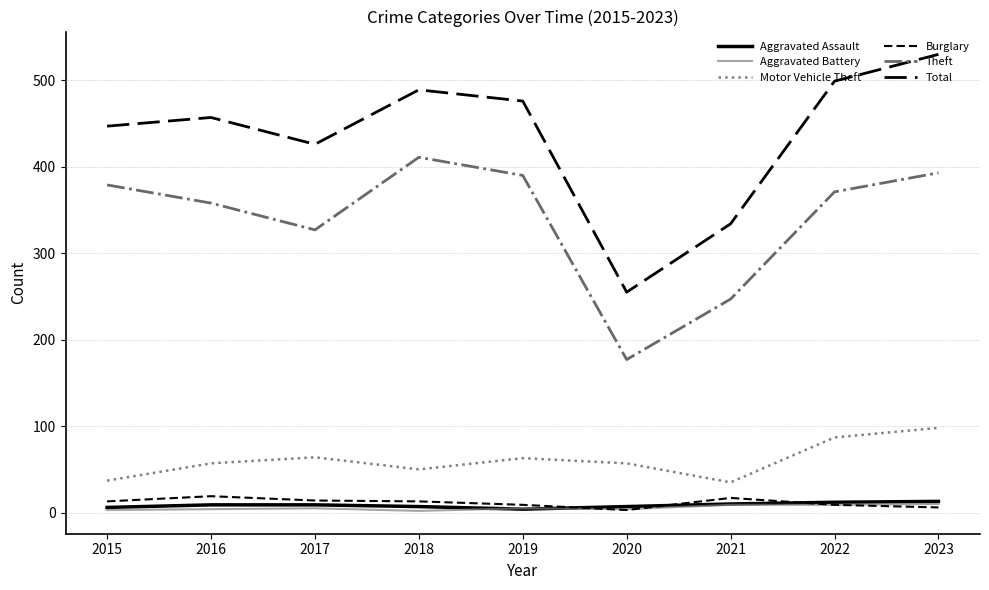

What is the difference between the maximum and minimum values in the Theft series?

234